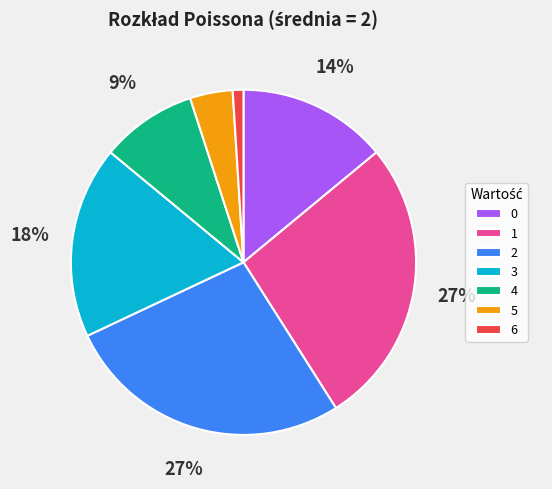

Count the number of slices in the pie.

7